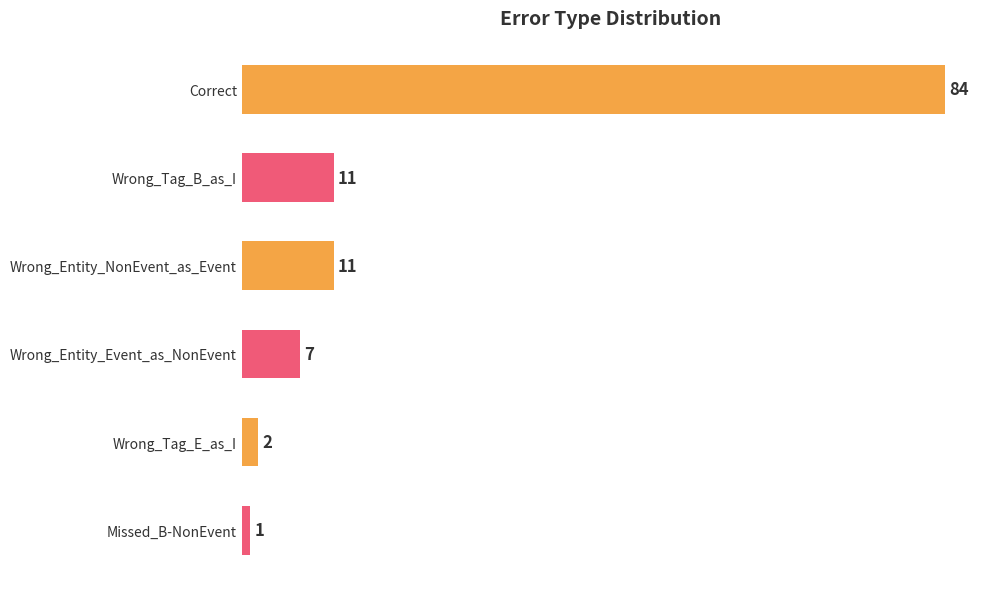

What is the difference between the maximum and second lowest values?

82